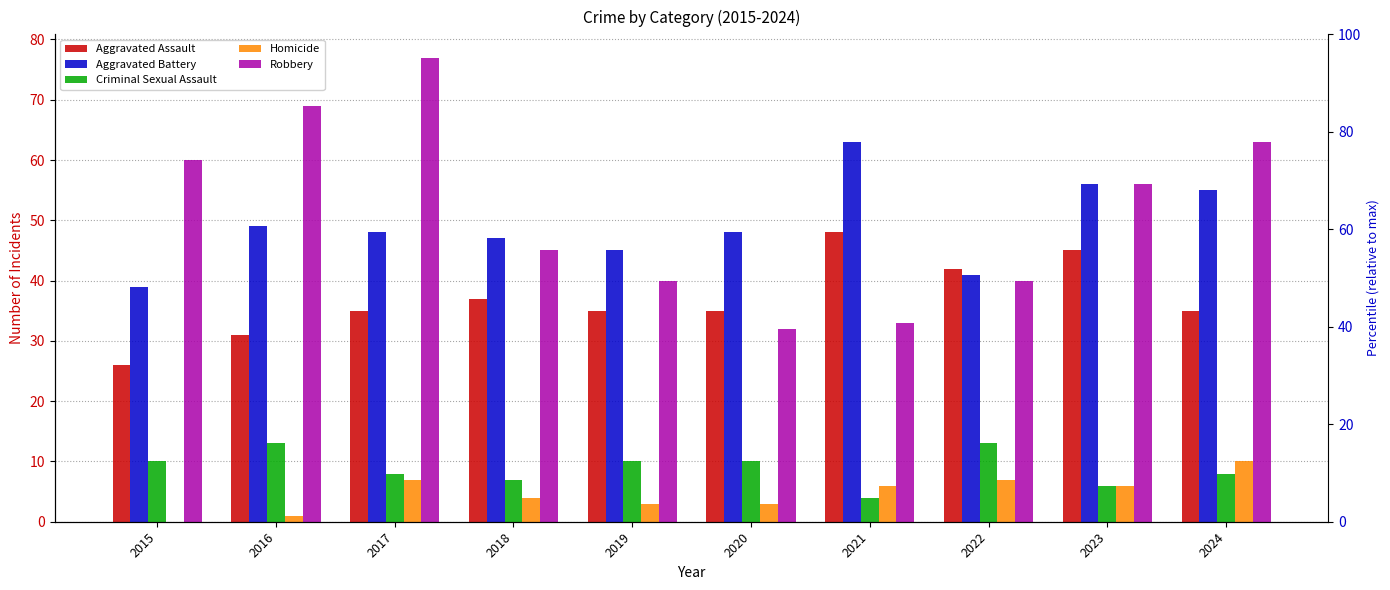

At which label does Homicide reach its minimum?

2015